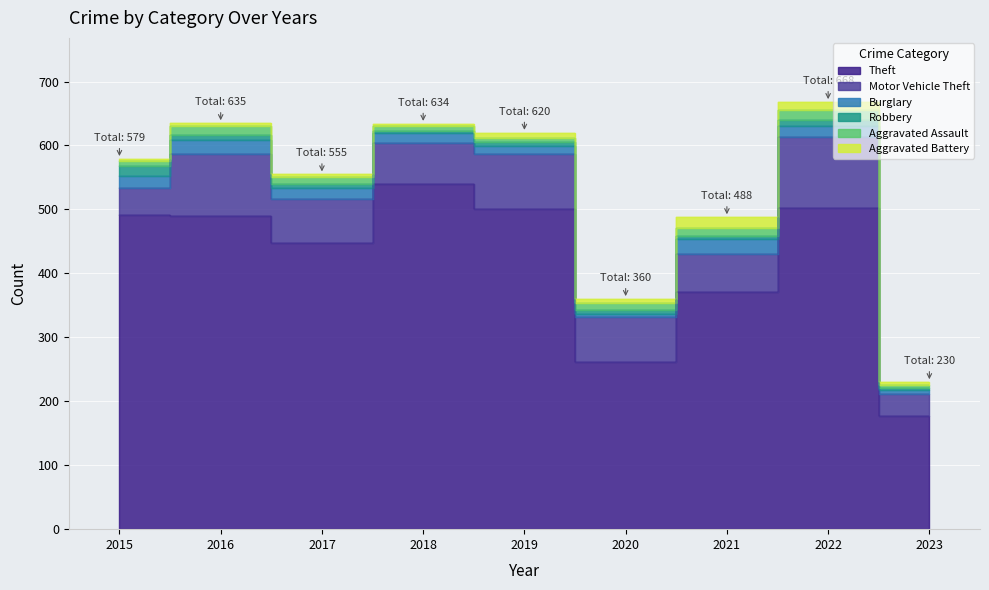

True or false: Theft and Motor Vehicle Theft cross at least once.

False